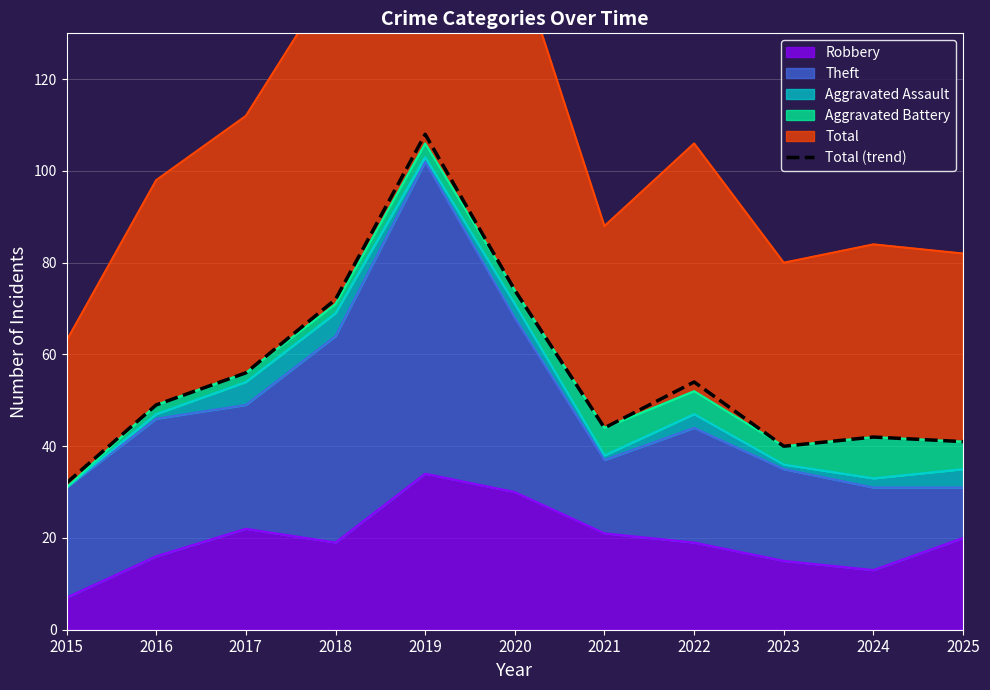

What is the maximum value shown in the chart?

108